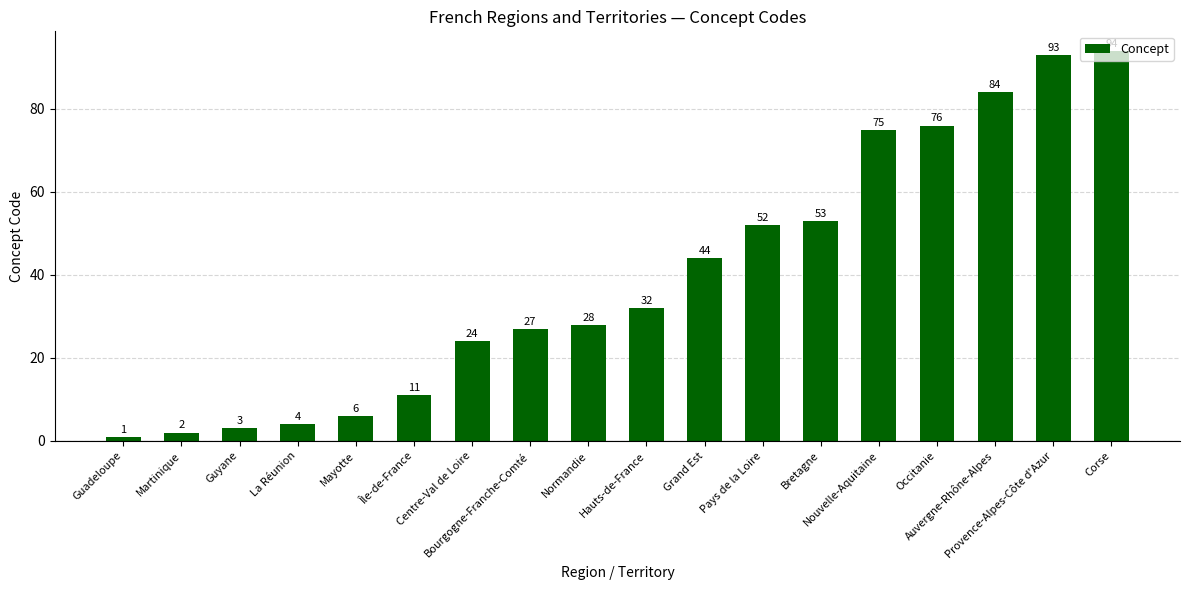

What is the label of the 8th bar from the right?

Grand Est